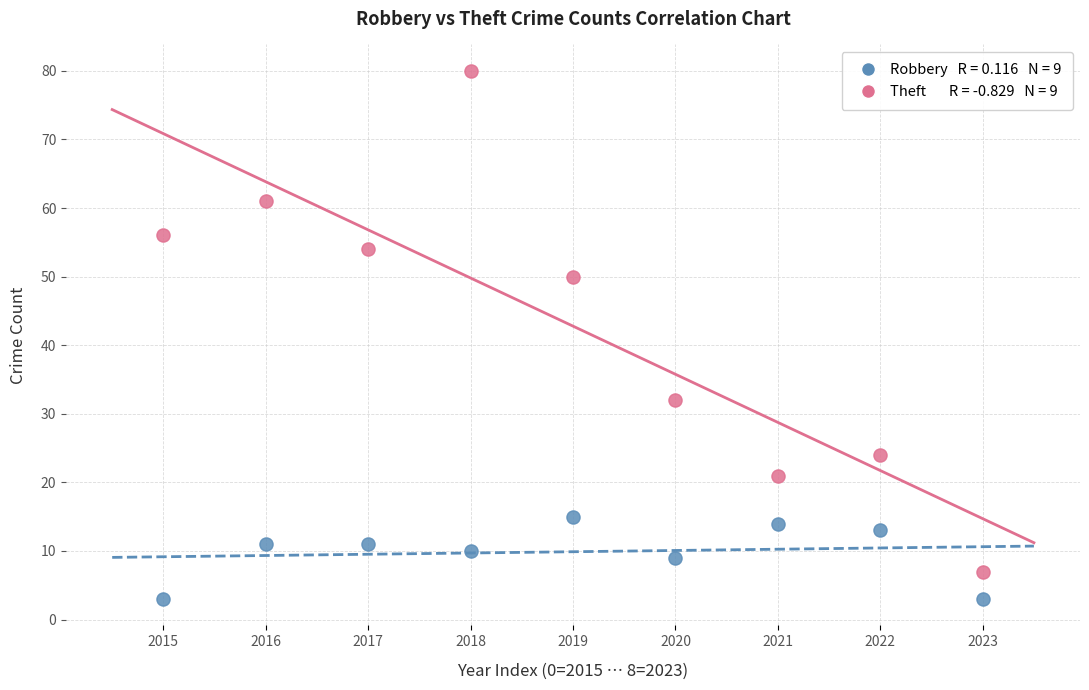

Across all data points, what is the range of Y values (max minus min)?

77